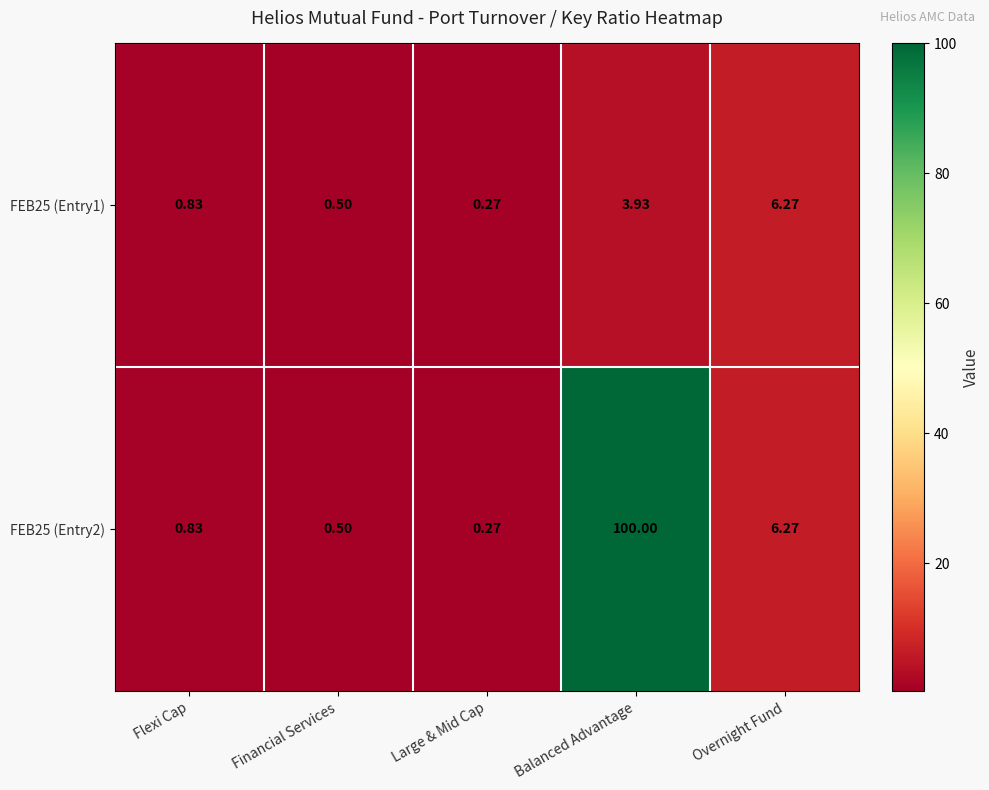

List the labels in order of FEB25 (Entry2) value, smallest first.

Large & Mid Cap, Financial Services, Flexi Cap, Overnight Fund, Balanced Advantage